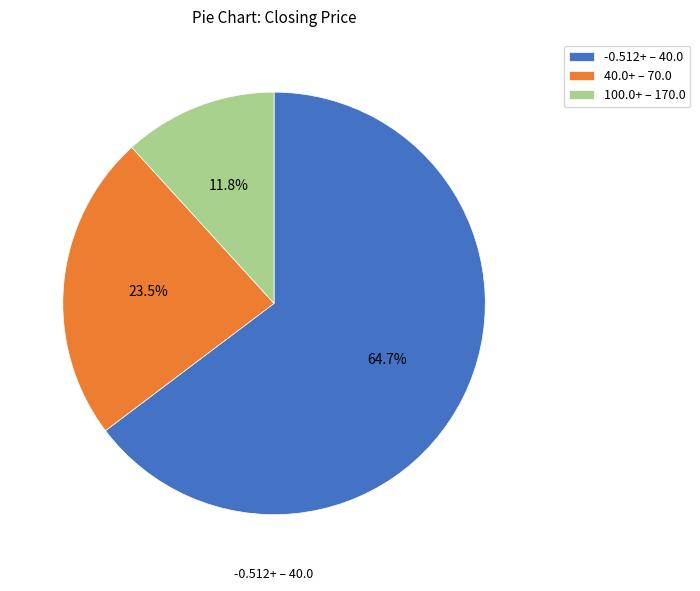

To the nearest percent, what is the difference between the largest and smallest slice percentages?

53%